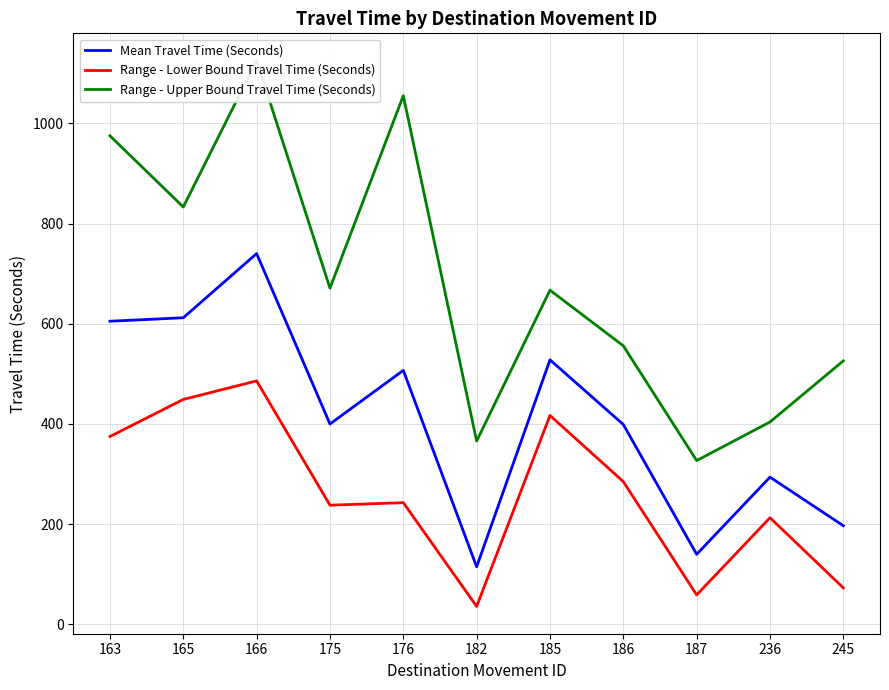

In Range - Upper Bound Travel Time (Seconds), how many points are higher than both neighbors (excluding endpoints)?

3